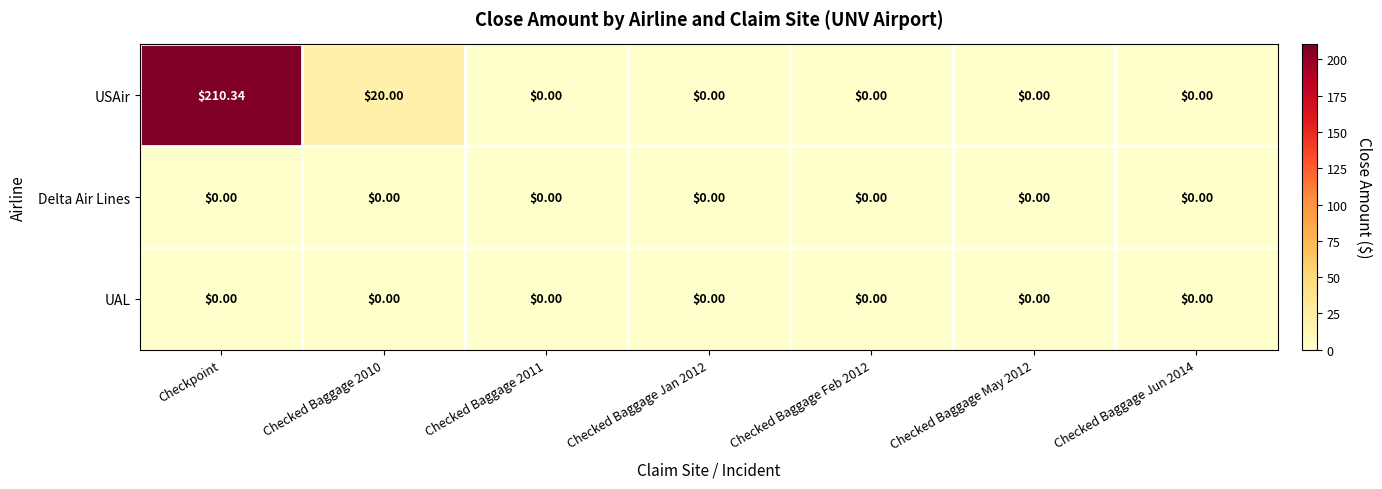

Which series has the largest range (max minus min)?

USAir